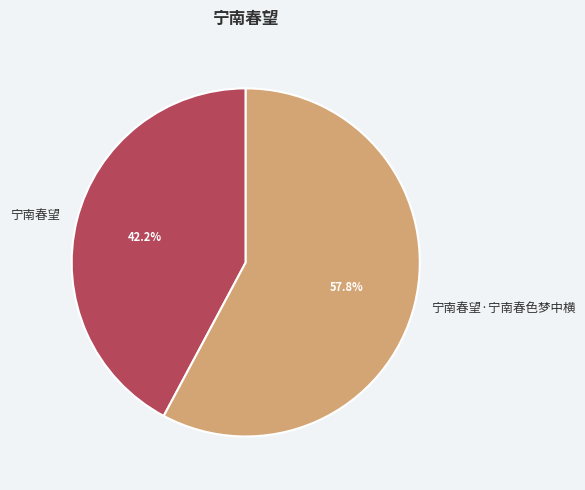

To the nearest percent, what is the average slice percentage?

50%